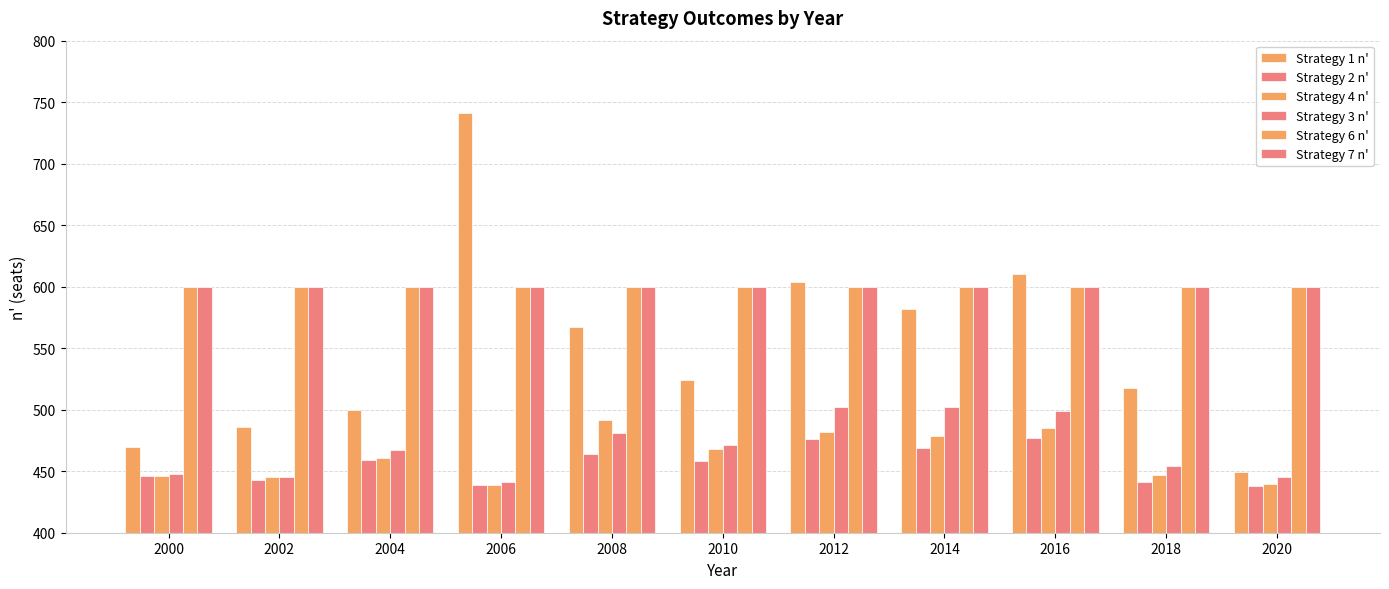

What is the greatest value displayed?

741